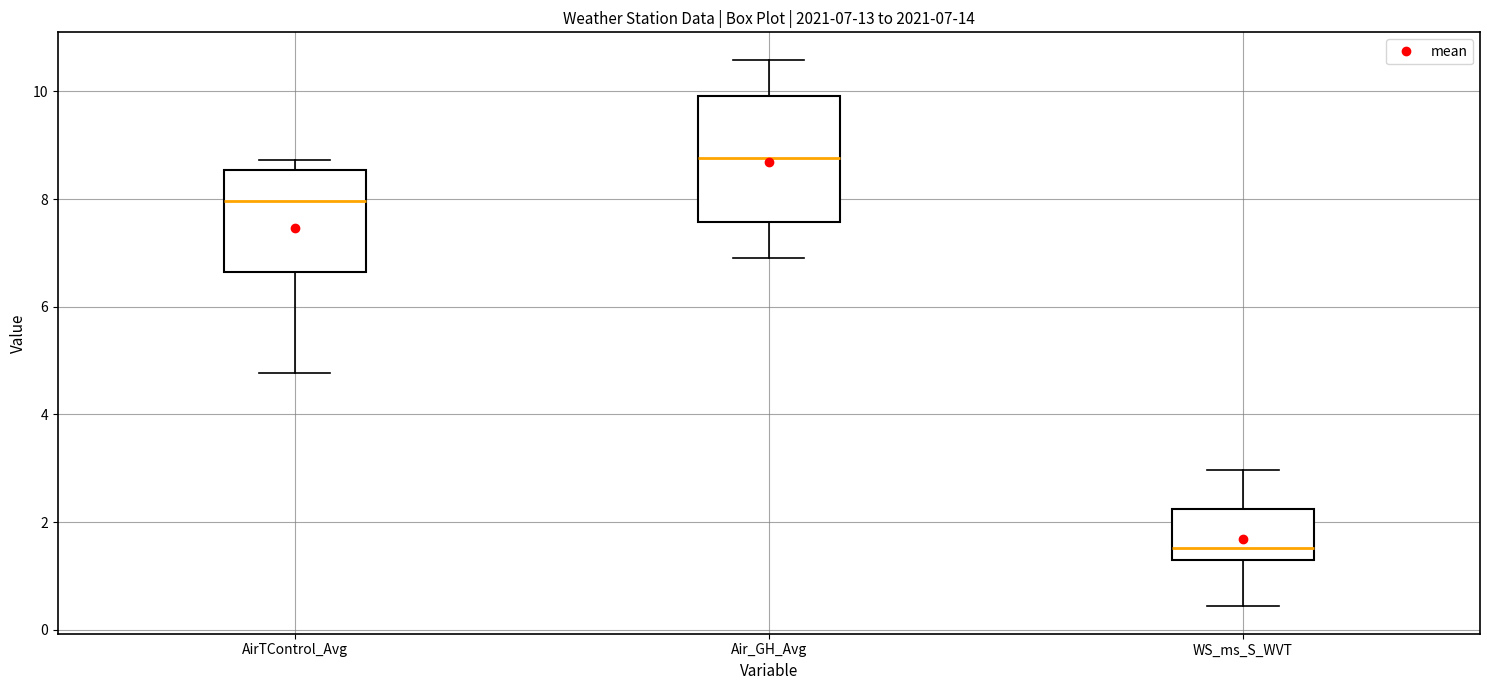

Which box has the highest median line?

Air_GH_Avg